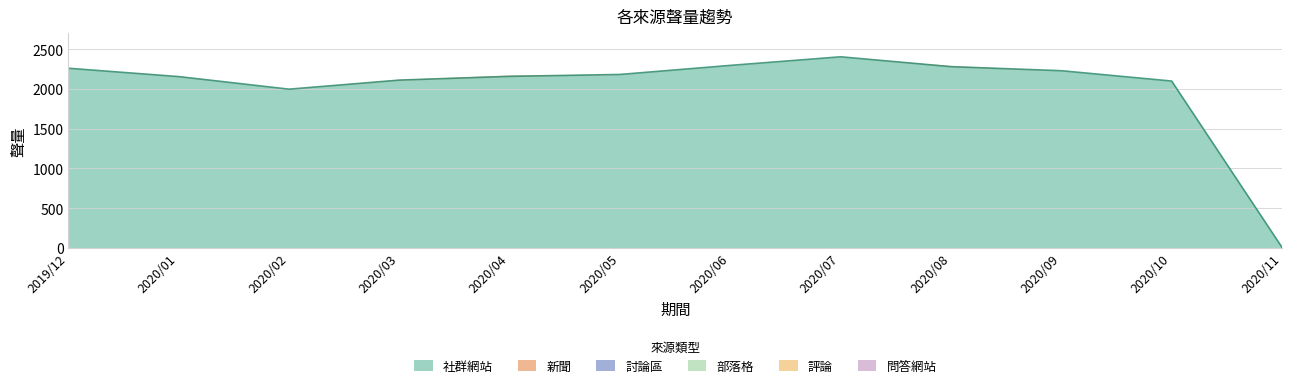

How many lines are shown in the chart?

6